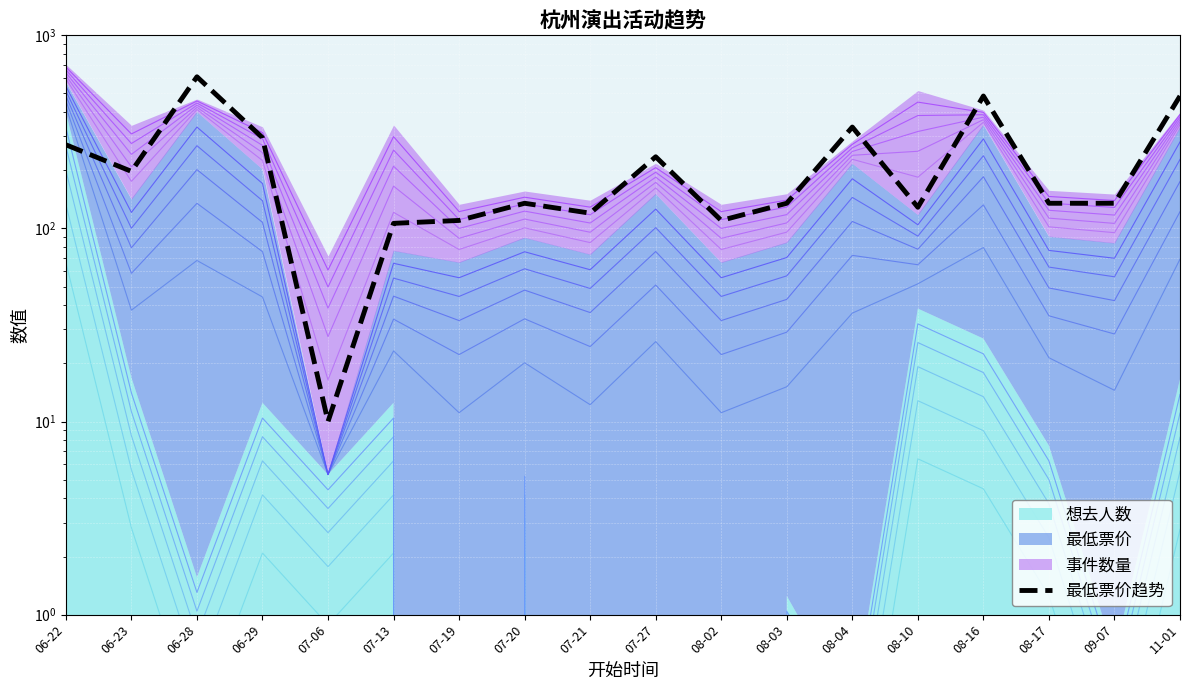

Rank the categories by value from highest to lowest.

06-28, 08-16, 11-01, 08-04, 06-29, 06-22, 07-27, 06-23, 07-20, 08-03, 08-17, 09-07, 08-10, 07-21, 07-19, 08-02, 07-13, 07-06